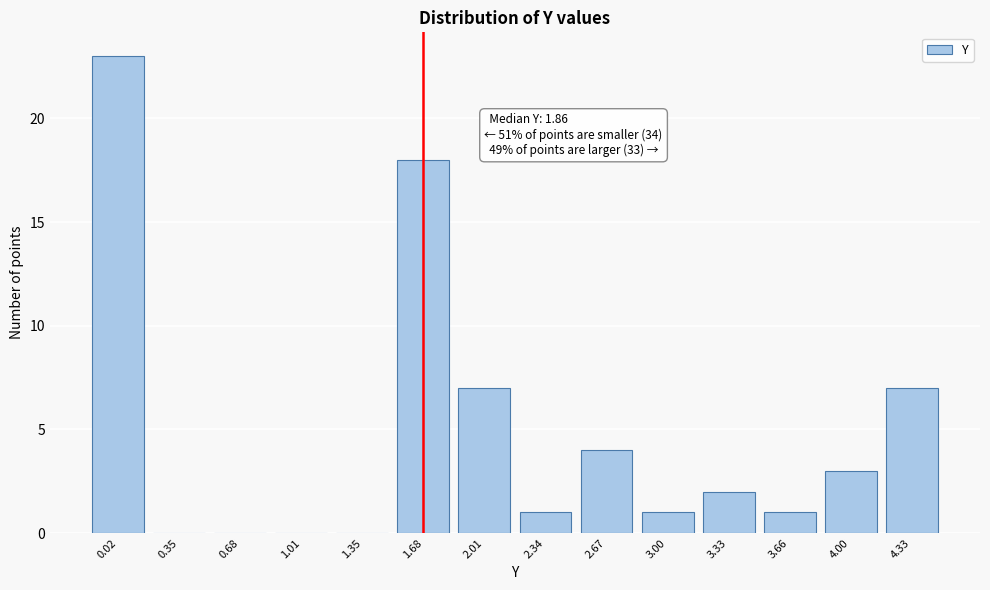

Reading left to right, list all the values displayed in this chart.

0.02=23	0.35=0	0.68=0	1.01=0	1.35=0	1.68=18	2.01=7	2.34=1	2.67=4	3.00=1	3.33=2	3.66=1	4.00=3	4.33=7